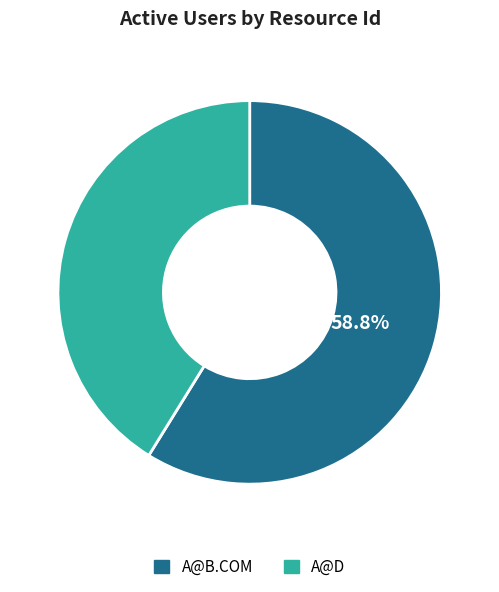

Is the sum of A@D and A@B.COM greater than half?

Yes